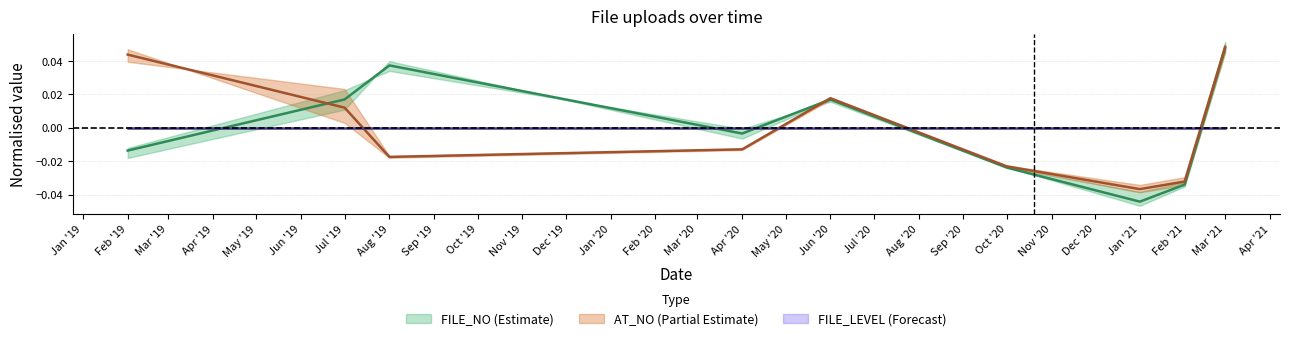

How many lines are shown in the chart?

2